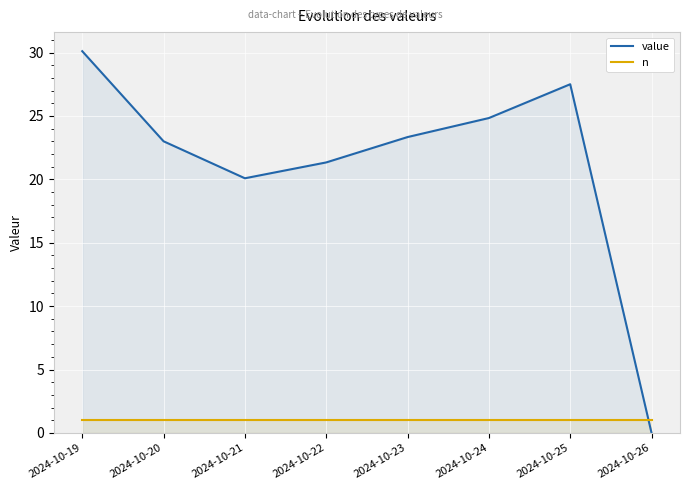

How many intersections are there between n and value?

1